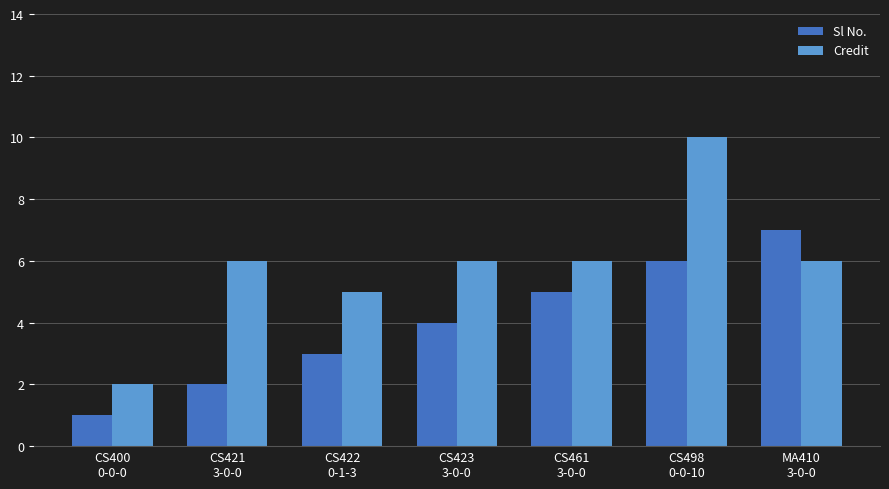

Read the Credit value at CS461
3-0-0.

6